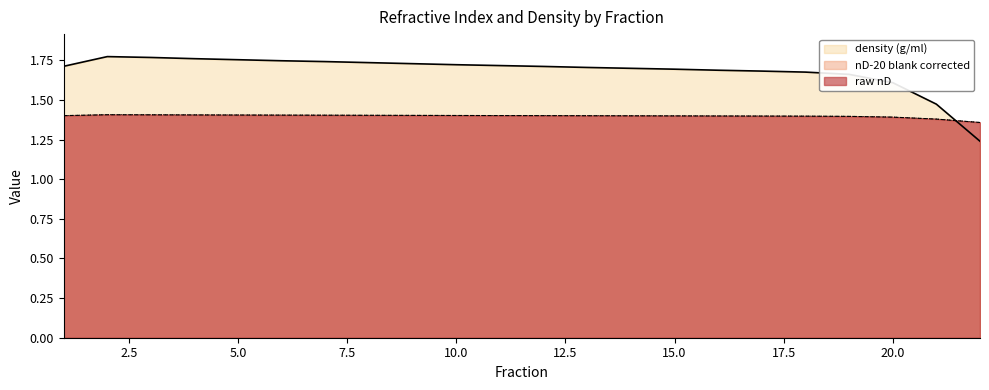

Which series has the largest total across all categories?

density (g/ml)